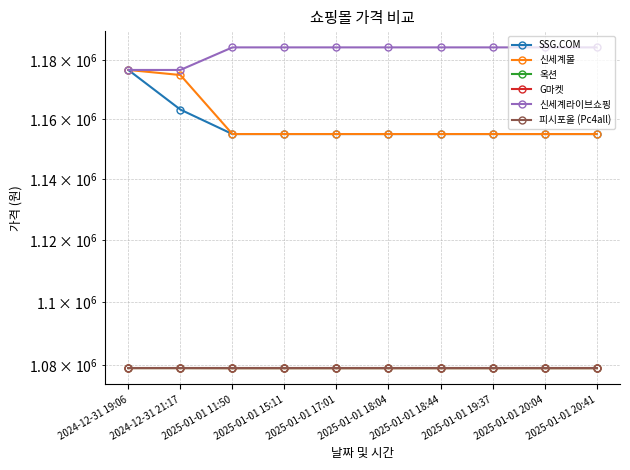

Is it true that 신세계몰 equals 1154983 at 2025-01-01 20:04?

True